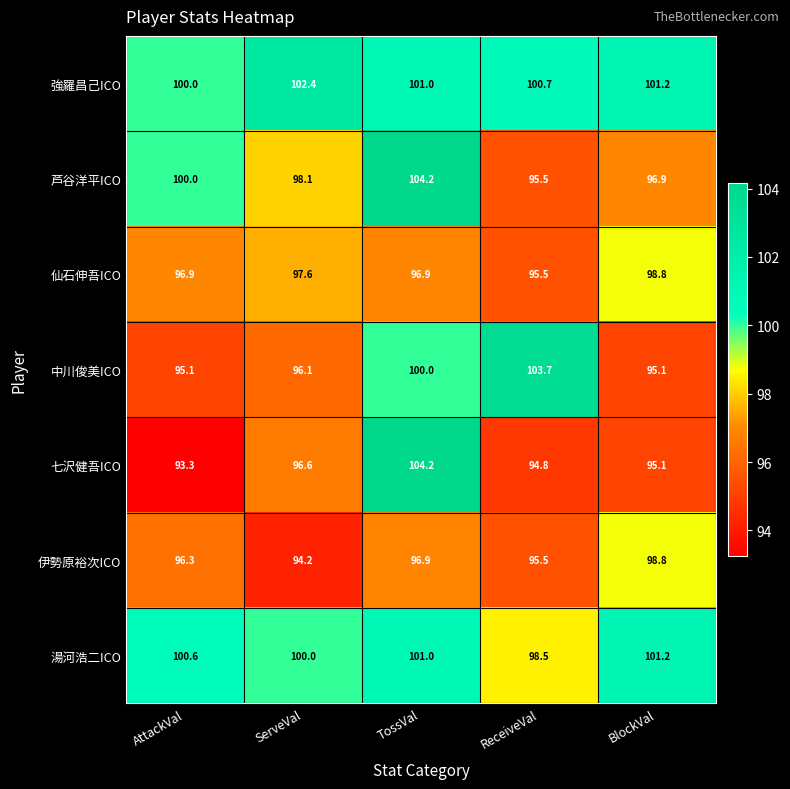

How many values in the 湯河浩二ICO series are below 100?

1